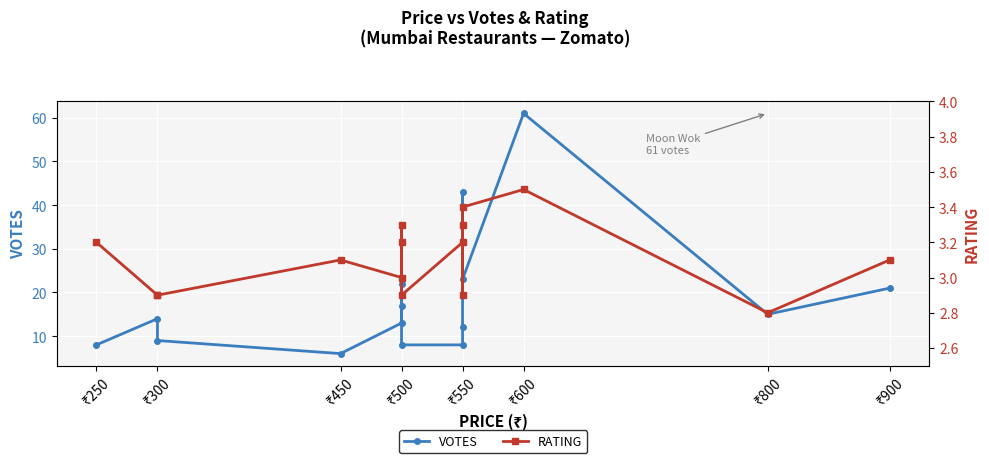

Is the value of RATING at ₹300 greater than the value of VOTES at ₹250?

No